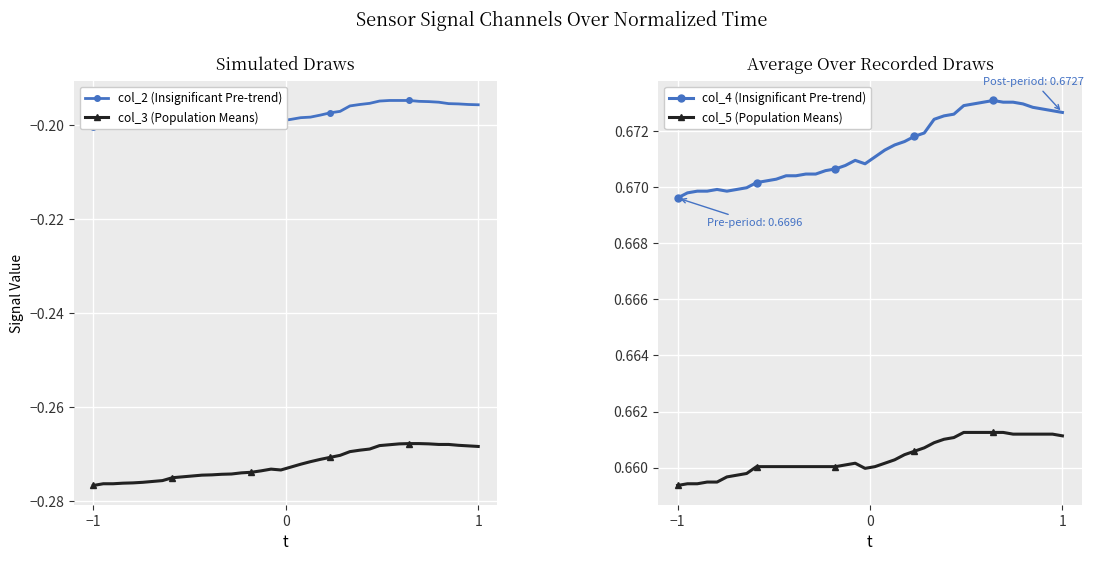

True or false: col_4 (Insignificant Pre-trend) and col_5 (Population Means) cross at least once.

False